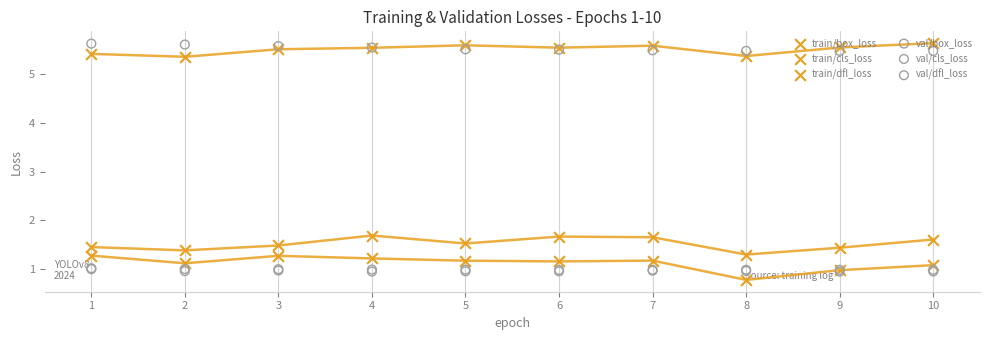

Is the value of train/cls_loss at 5 greater than the value of val/box_loss at 3?

Yes